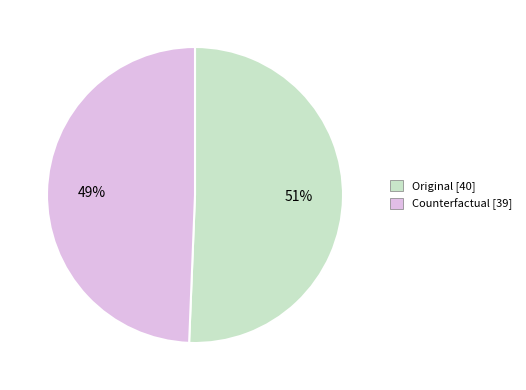

What is the ratio of the value at Original to the value at Counterfactual?

1.0